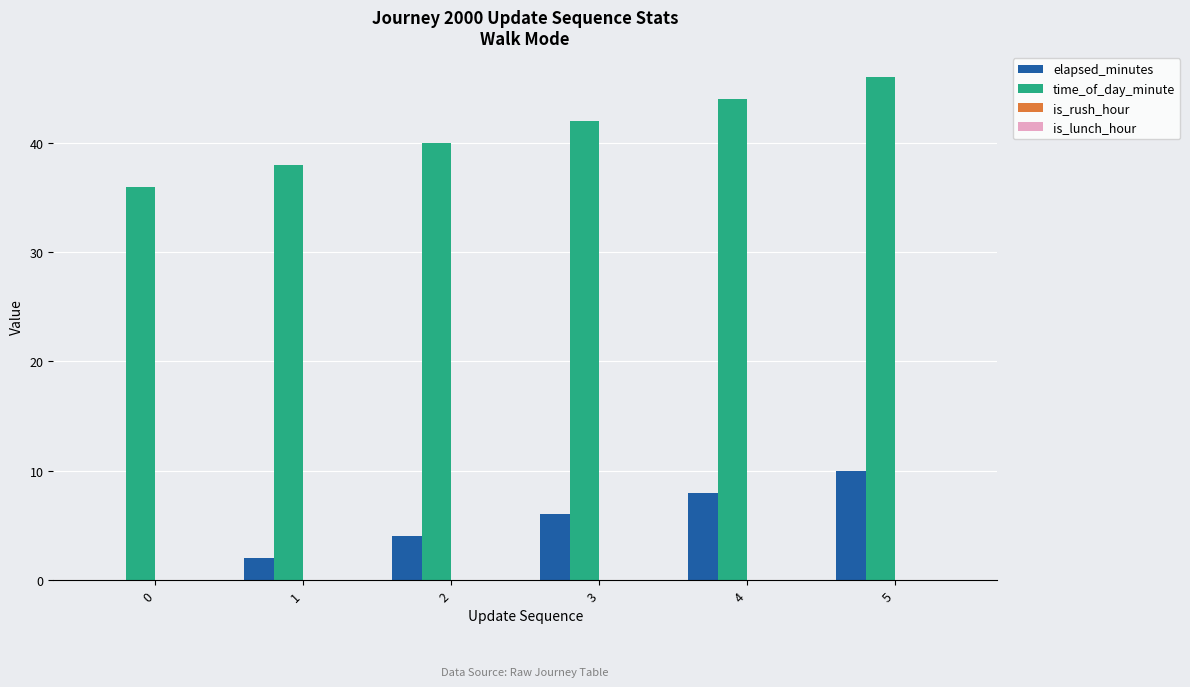

What is the sum of the time_of_day_minute values at 0 and 2?

76